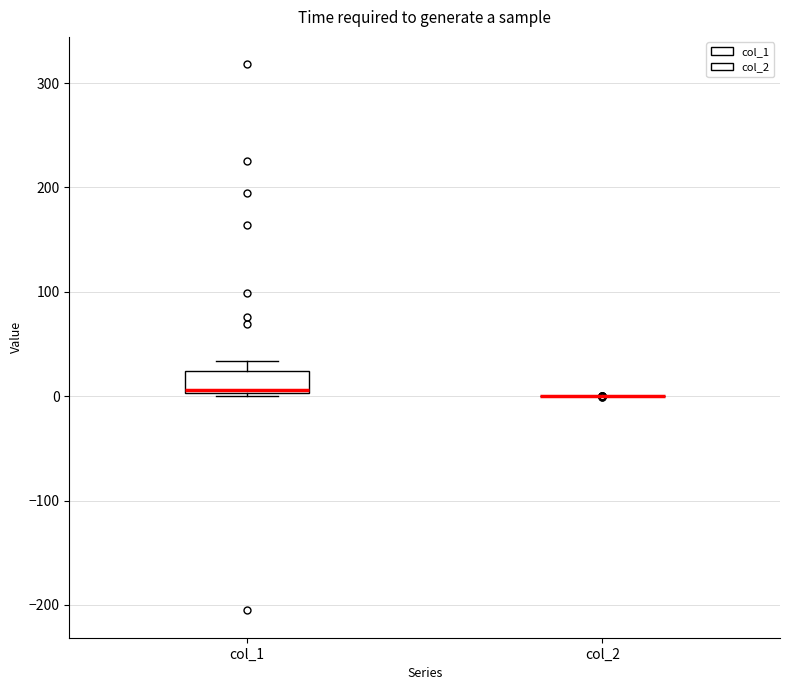

Where does the median line of the box for col_1 sit on the y-axis? The values are not printed on the chart, so give them approximately, as read against the axis.

10